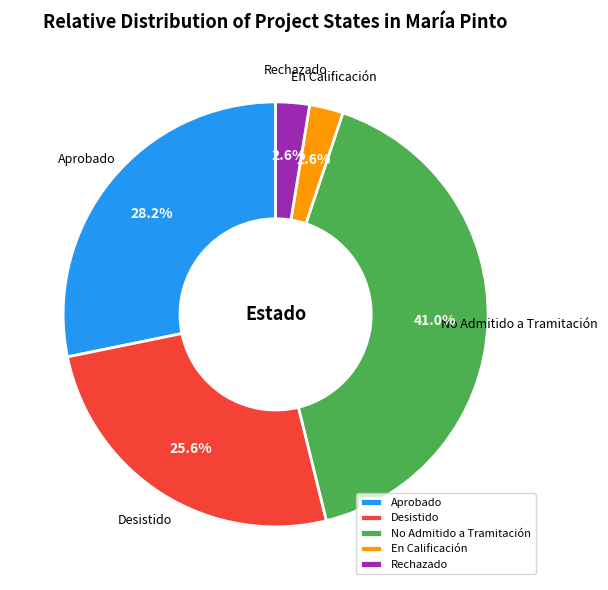

Which category has the biggest portion of the pie?

No Admitido a Tramitación